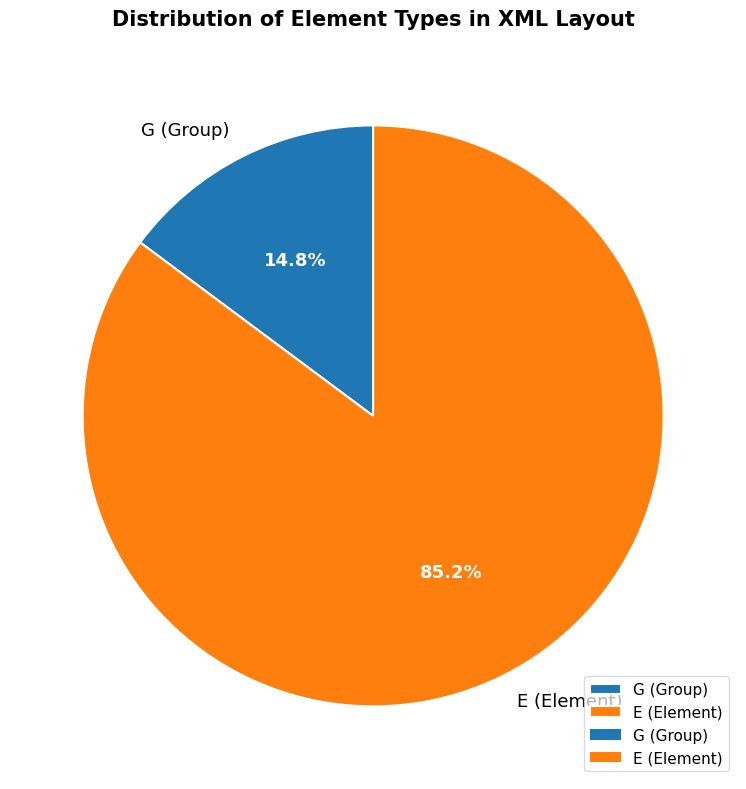

Is there any slice that represents more than half of the pie?

Yes